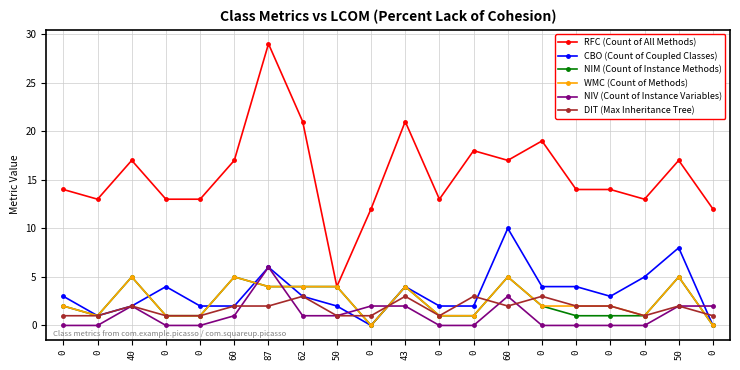

What is the difference between the NIM (Count of Instance Methods) values at 50 and 0?

3